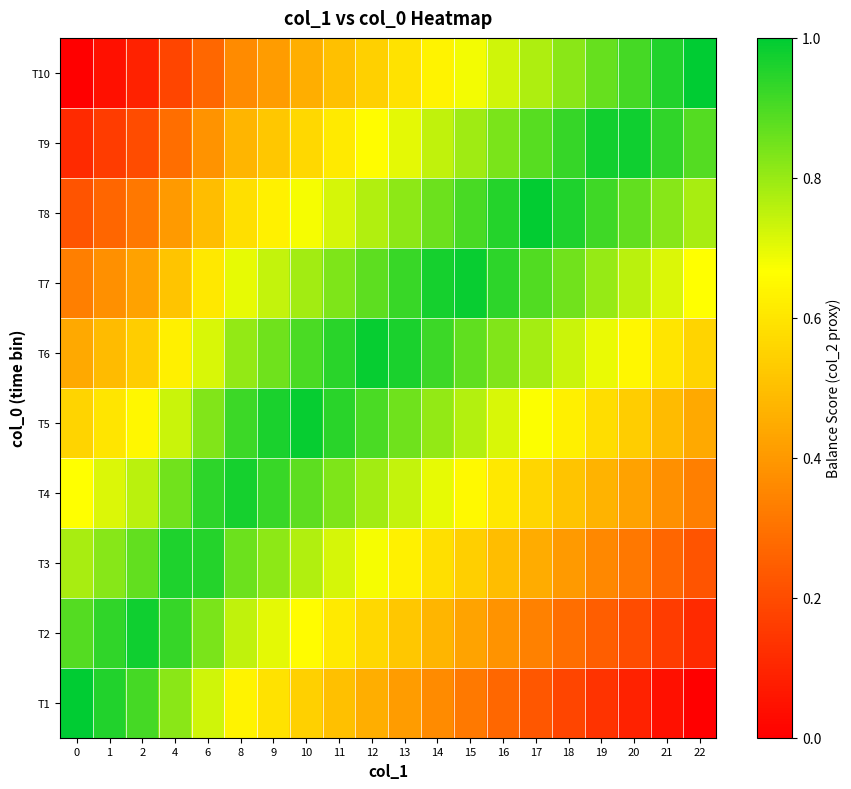

What is the total value across all series at 17?

6.6